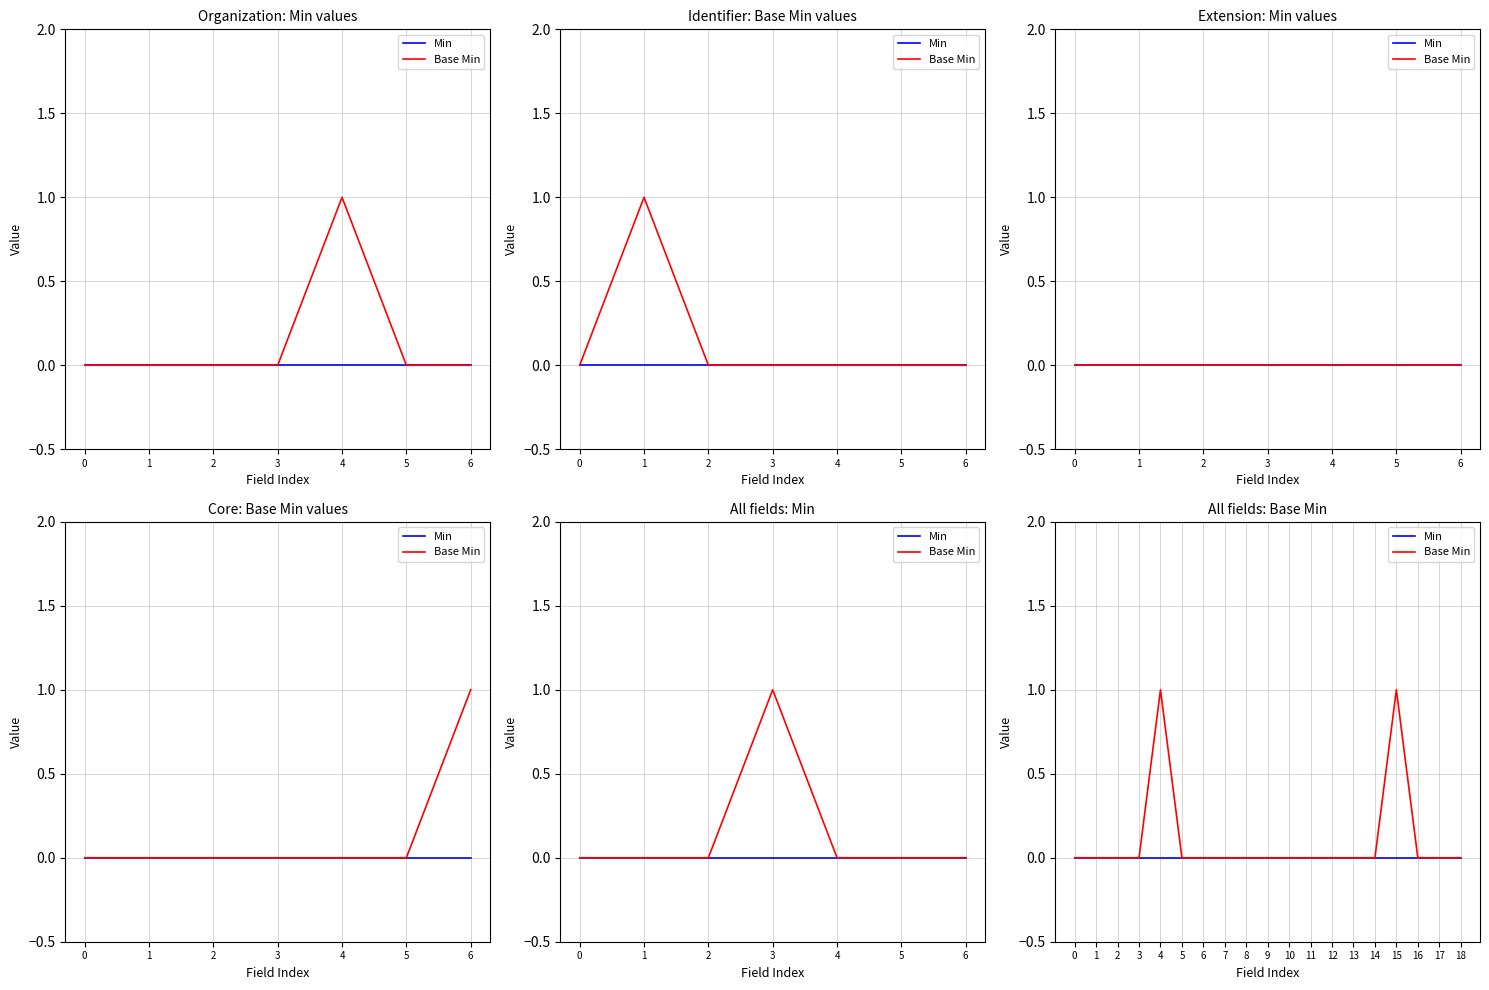

At 4, list the series in order from smallest to largest.

Min, Base Min